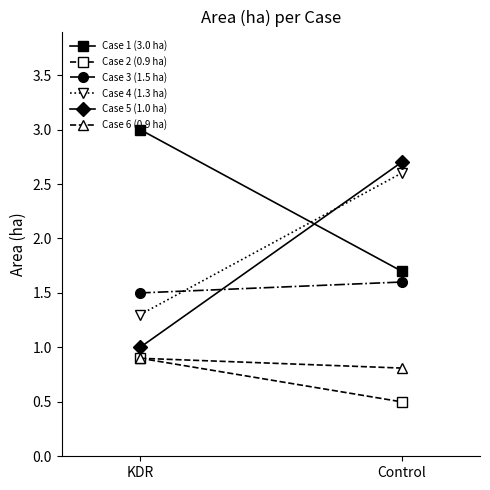

Rank the categories by Case 3 (1.5 ha) value from lowest to highest.

KDR, Control